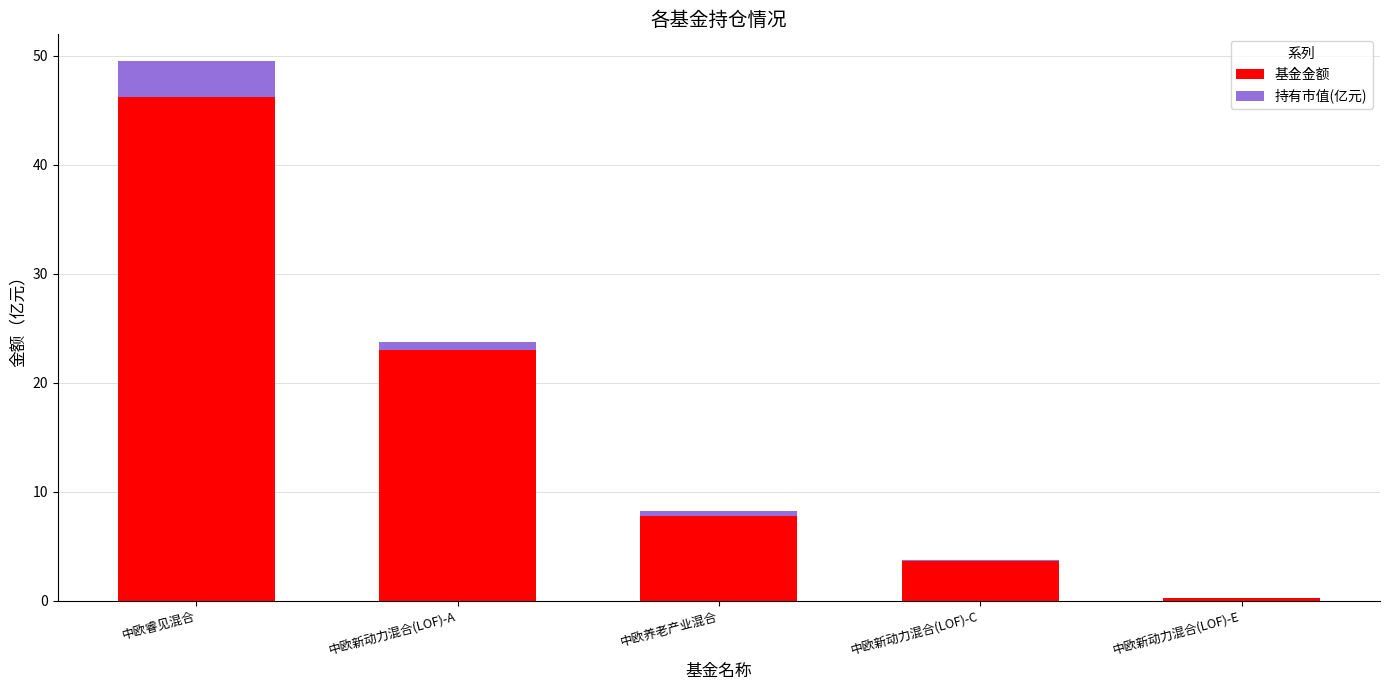

At which label is 基金金额 closest to 23?

中欧新动力混合(LOF)-A